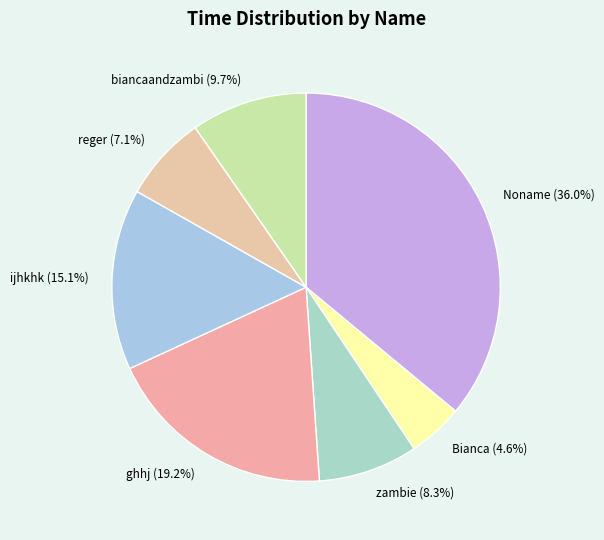

To the nearest percent, what percentage of the pie is Bianca?

5%